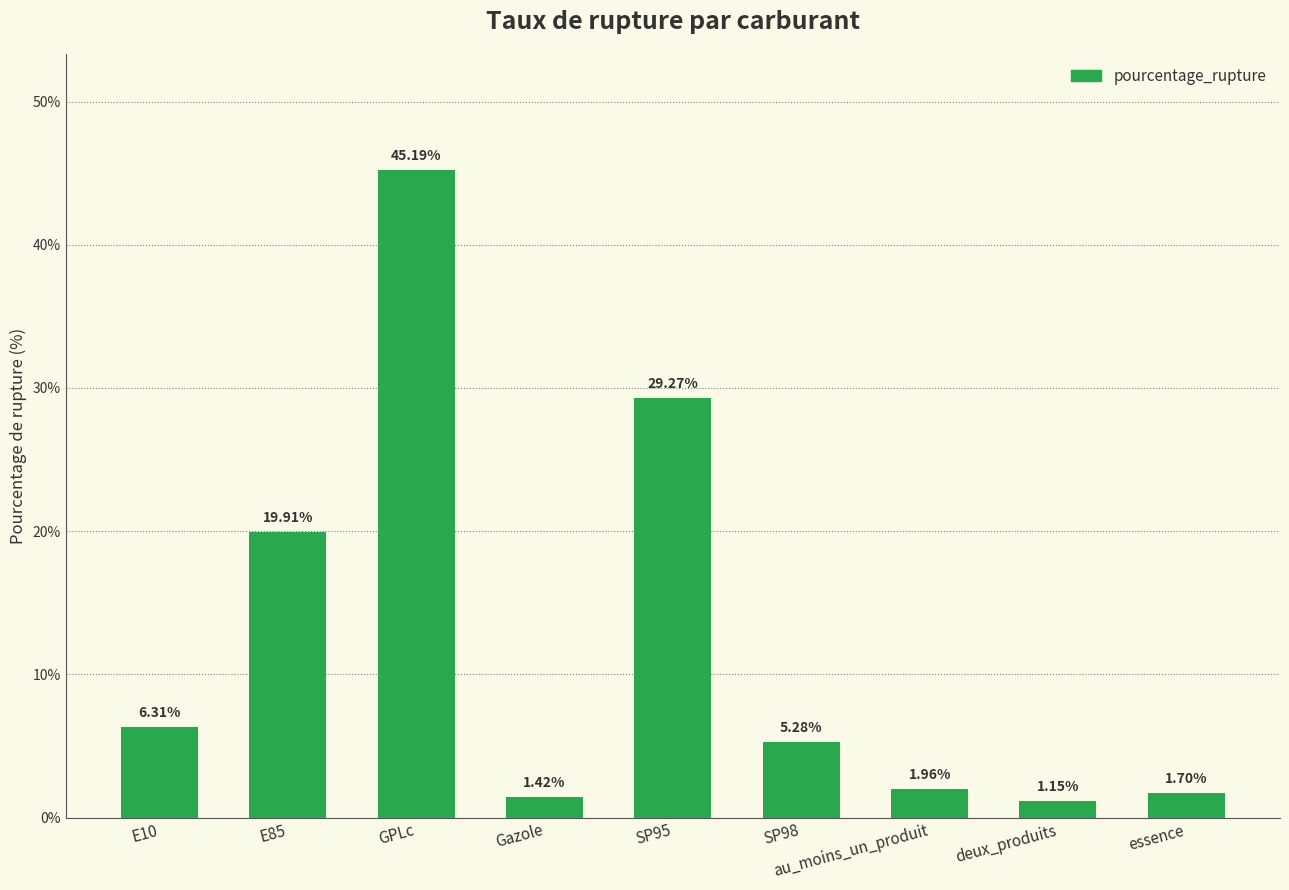

What is the change in value from E10 to GPLc?

+38.9